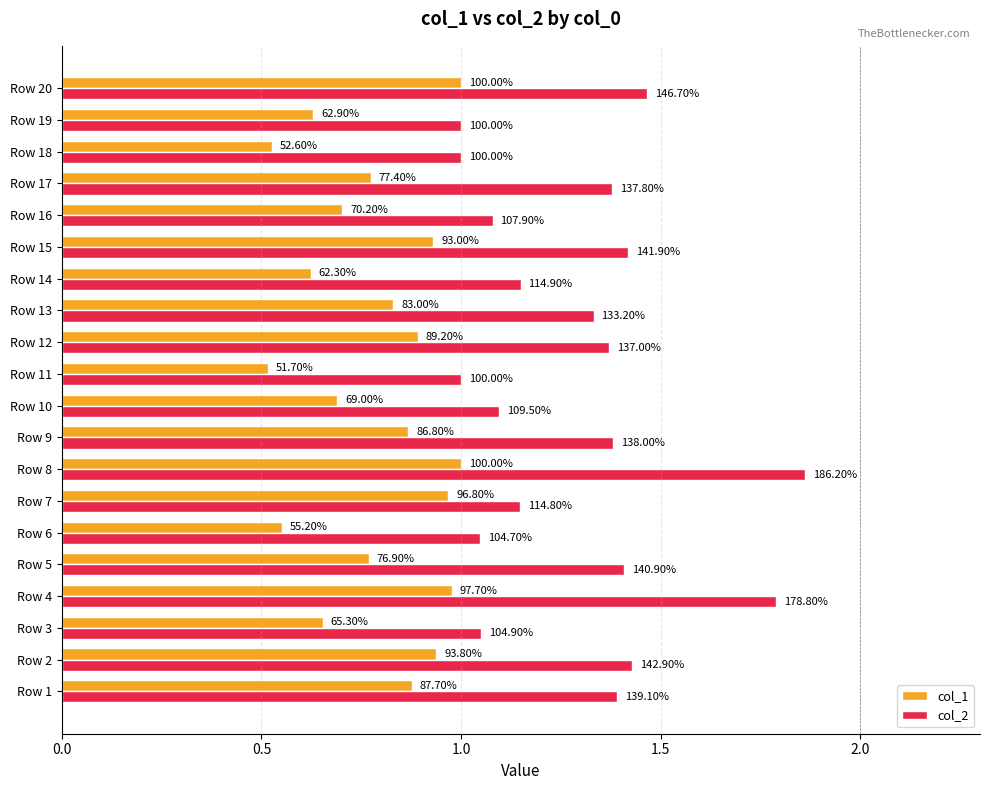

Which series has the largest range (max minus min)?

col_2